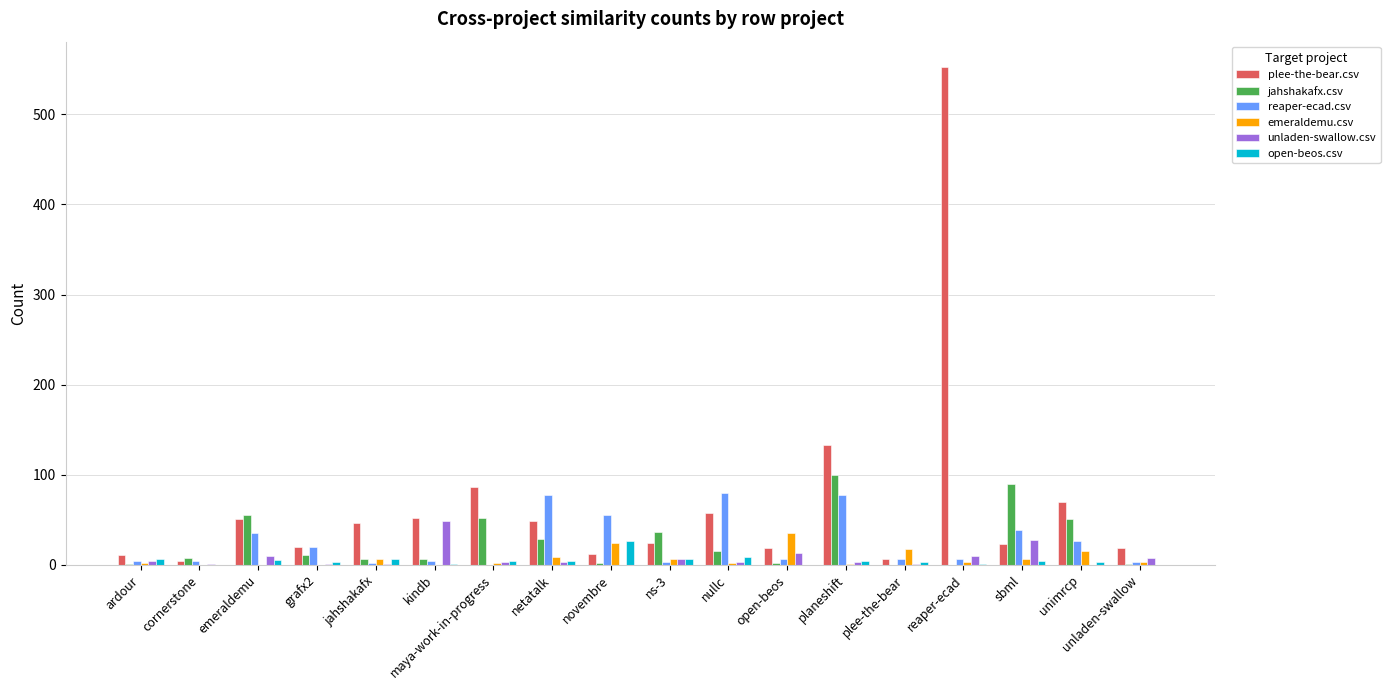

At which category is the sum across all series the highest?

reaper-ecad